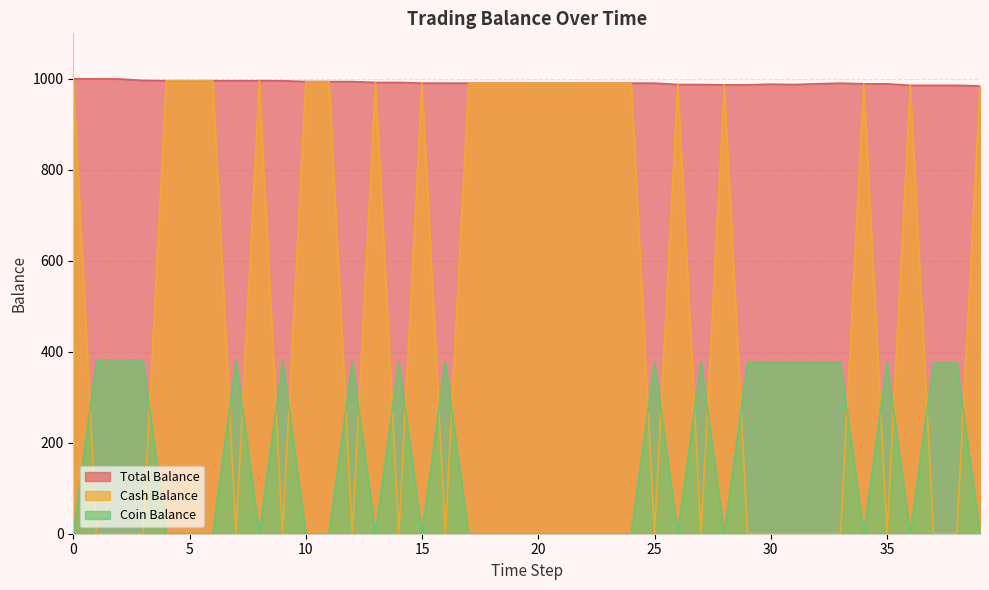

At how many categories does at least one series exceed 217?

40